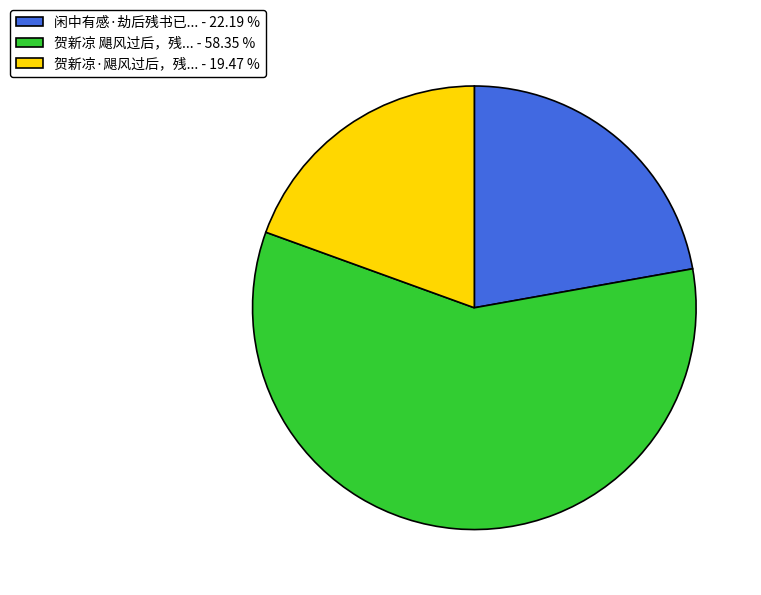

Rank the categories by value from highest to lowest.

贺新凉 飓风过后，残... - 58.35 %, 闲中有感·劫后残书已... - 22.19 %, 贺新凉·飓风过后，残... - 19.47 %